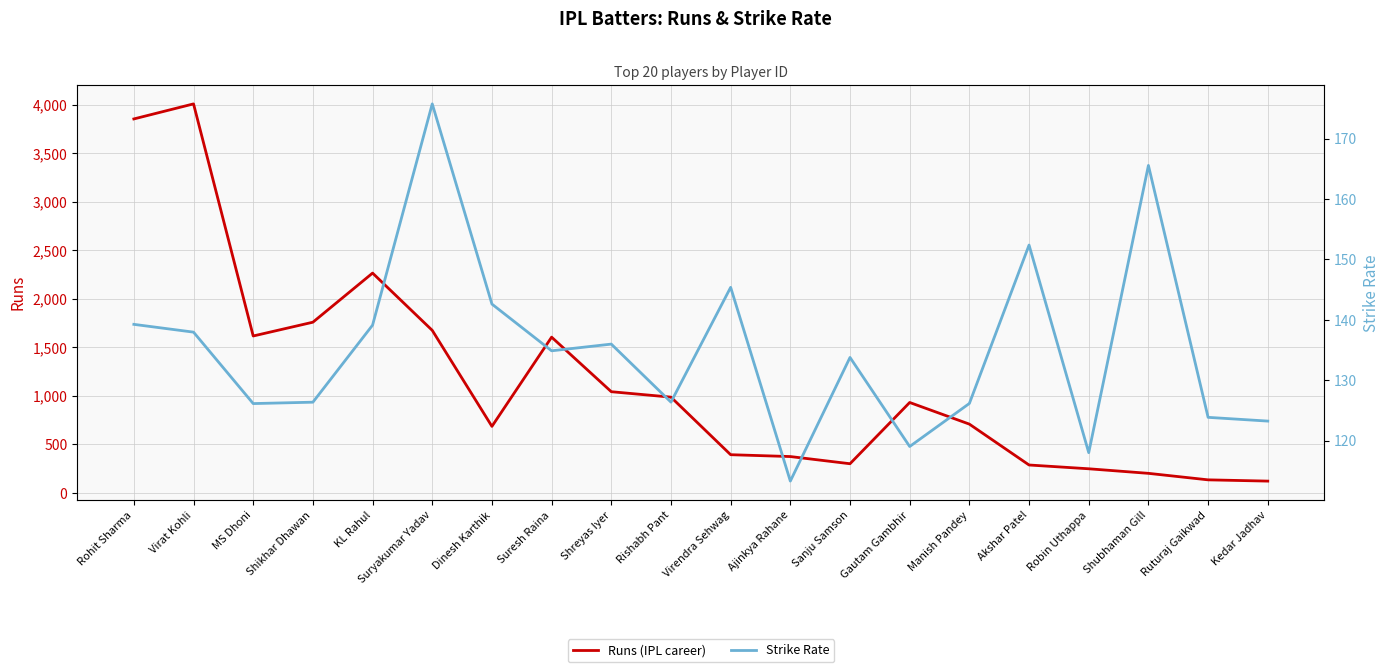

Which category has the highest value in the runs series?

Virat Kohli